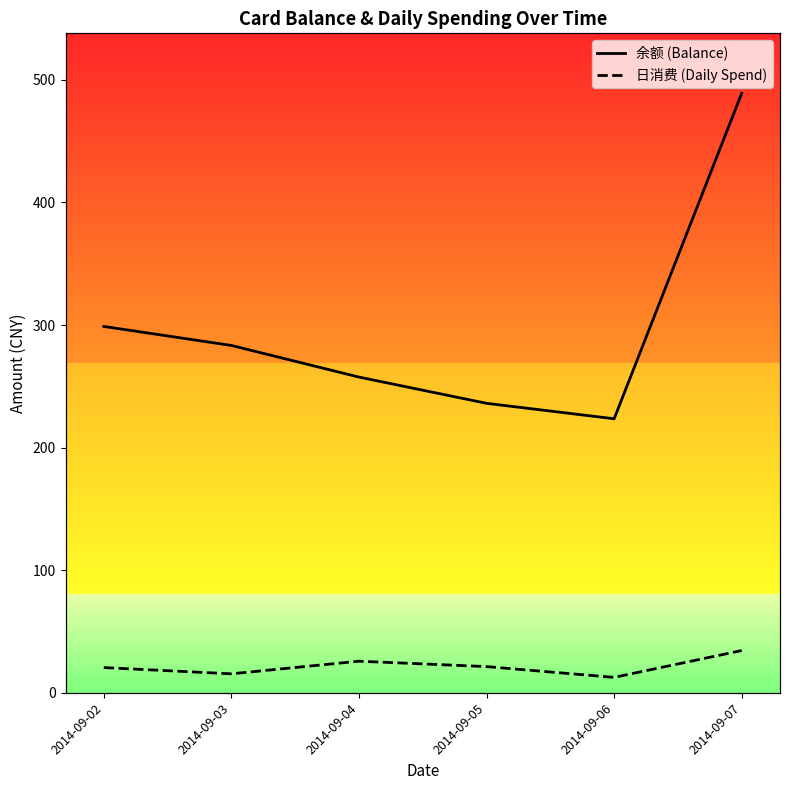

True or false: 余额 (Balance) has a value of 489.1 at 2014-09-07.

True